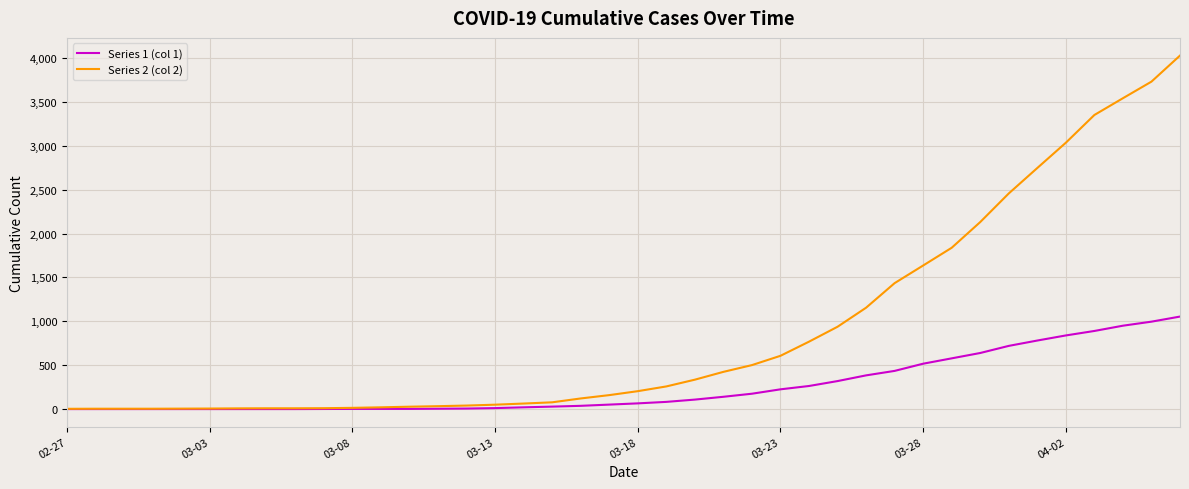

Which series has the largest total across all categories?

Series 2 (col 2)